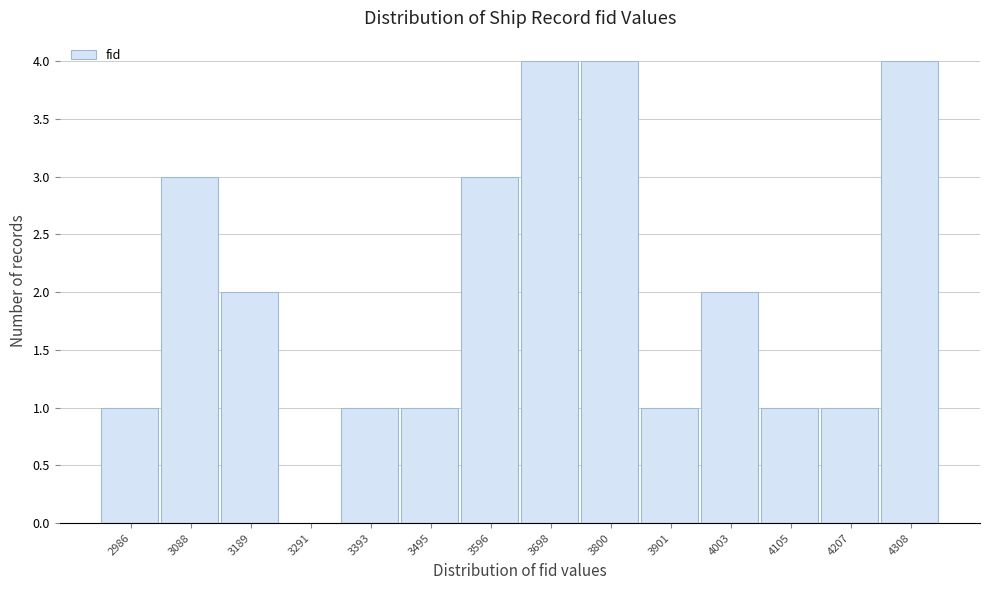

Reading right to left, list all the values displayed in this chart.

4308=4	4207=1	4105=1	4003=2	3901=1	3800=4	3698=4	3596=3	3495=1	3393=1	3291=0	3189=2	3088=3	2986=1